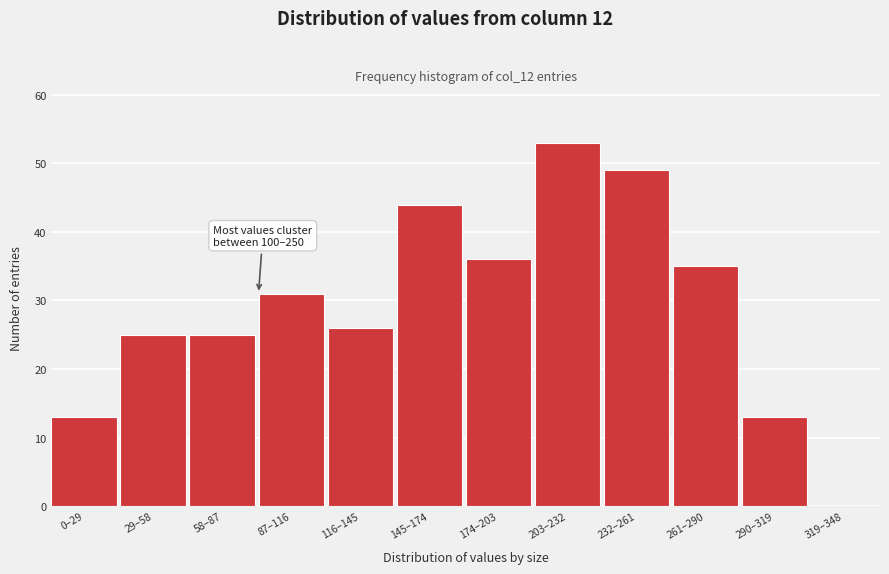

Reading left to right, what are all the values shown in this chart?

0–29=13	29–58=25	58–87=25	87–116=31	116–145=26	145–174=44	174–203=36	203–232=53	232–261=49	261–290=35	290–319=13	319–348=0